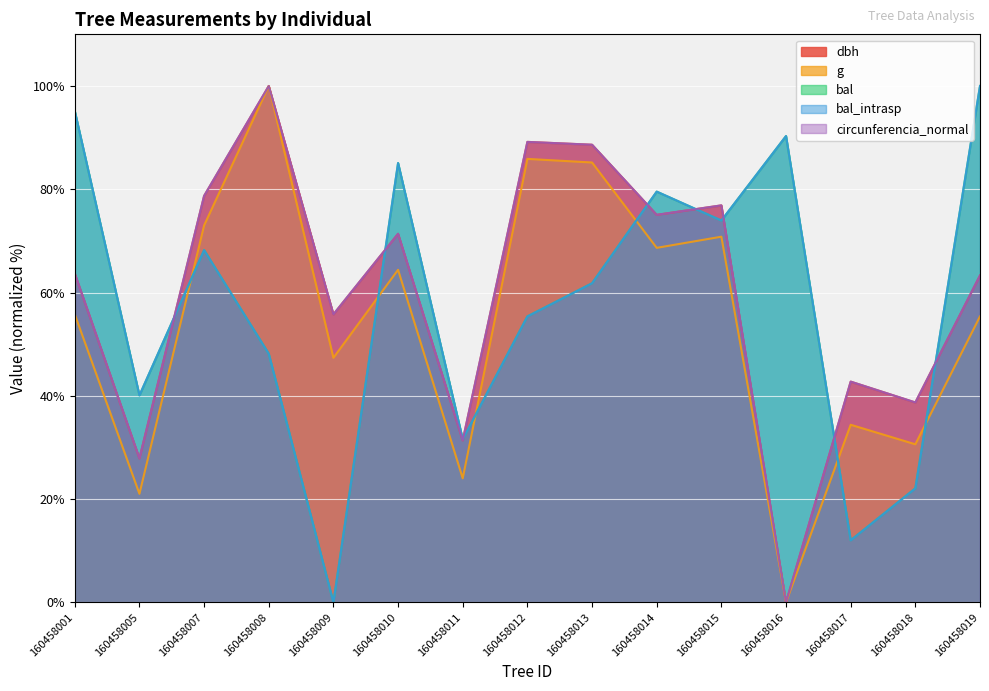

What is the total value across all series at 160458009?

158.9